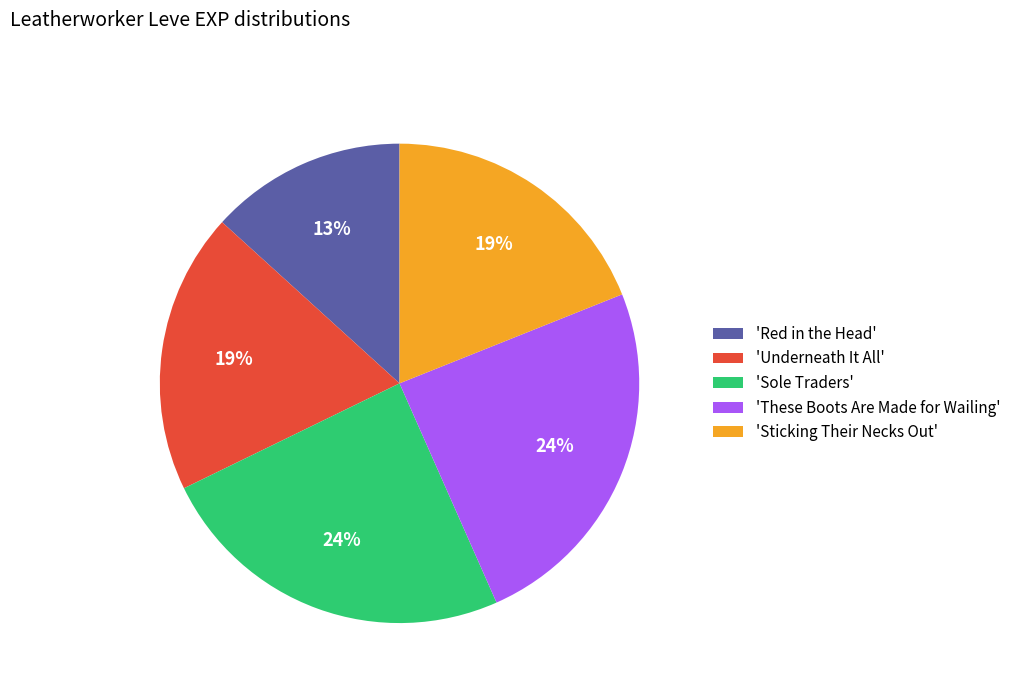

Which category has the smallest portion of the pie?

'Red in the Head'